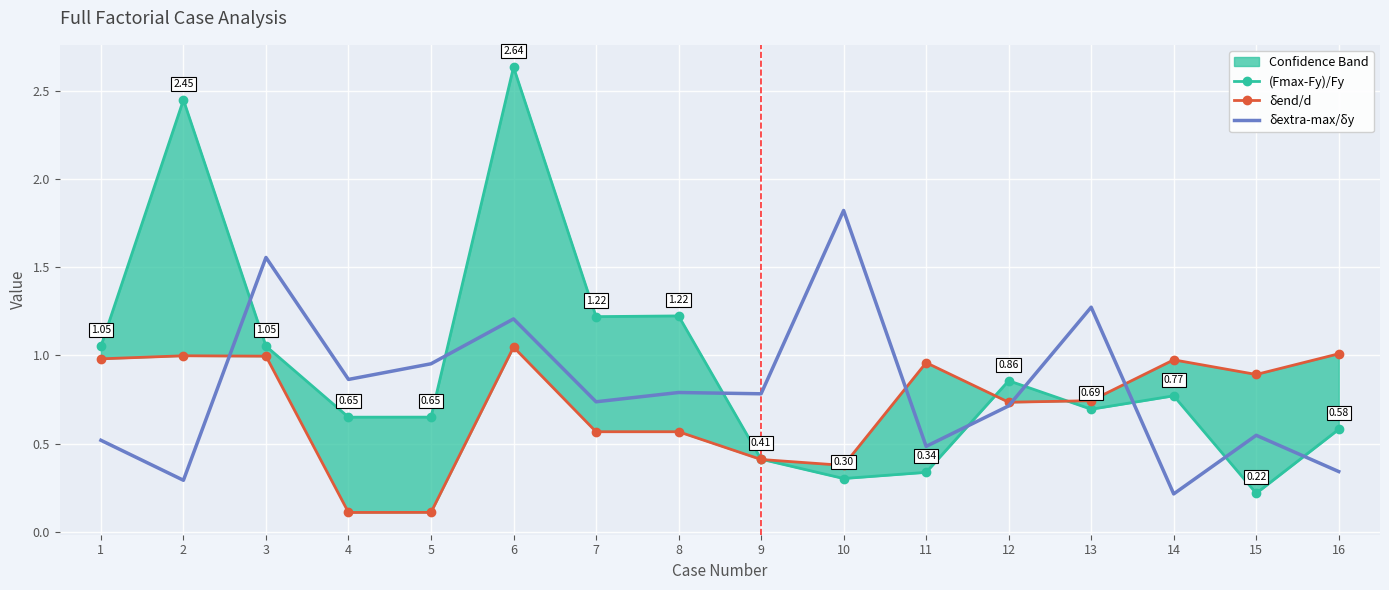

Which has a higher value, 6 or 14?

6